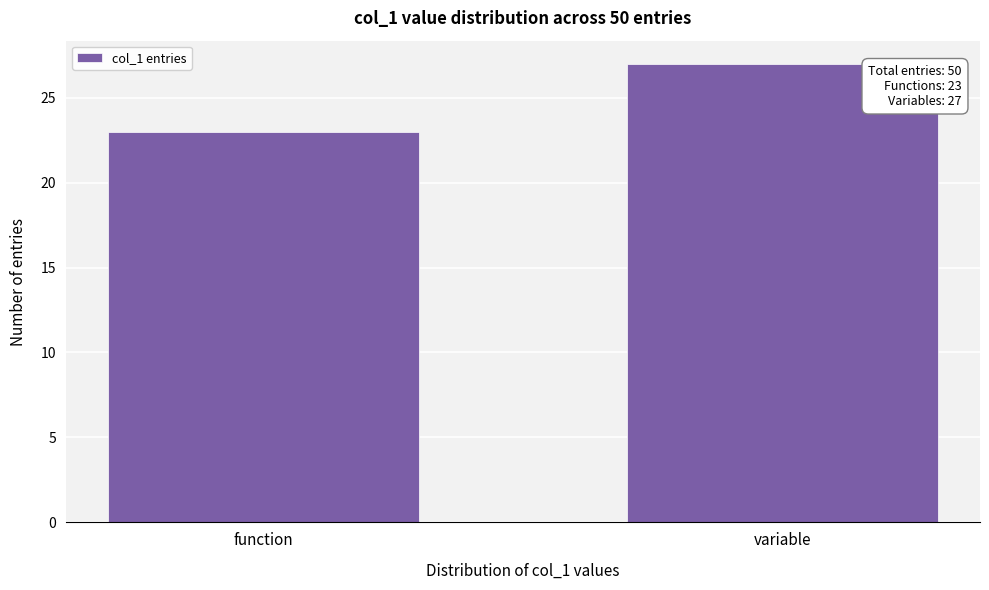

Reading right to left, list all the values displayed in this chart.

27	23